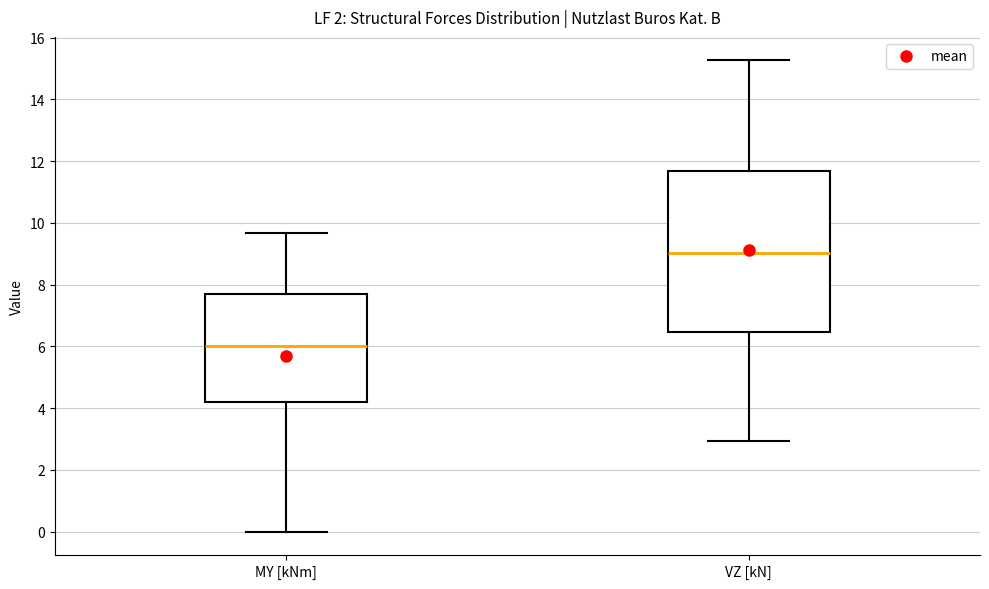

Reading left to right, read every box against the y-axis: the position of its median line, the range the box covers, and the ends of its whiskers. The values are not printed on the chart, so give them approximately, as read against the axis.

MY [kNm]: median 6.0, box 4.2 to 7.6, whiskers 0.0 to 9.6
VZ [kN]: median 9.0, box 6.4 to 11.6, whiskers 3.0 to 15.2